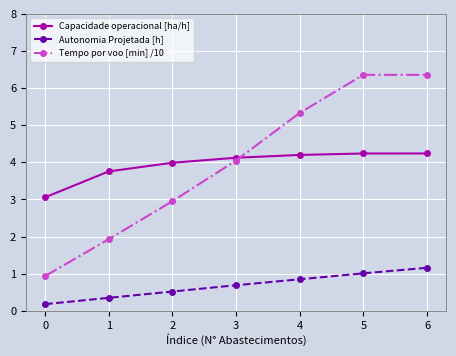

True or false: Autonomia Projetada [h] has a value of 0.5 at 2.

True